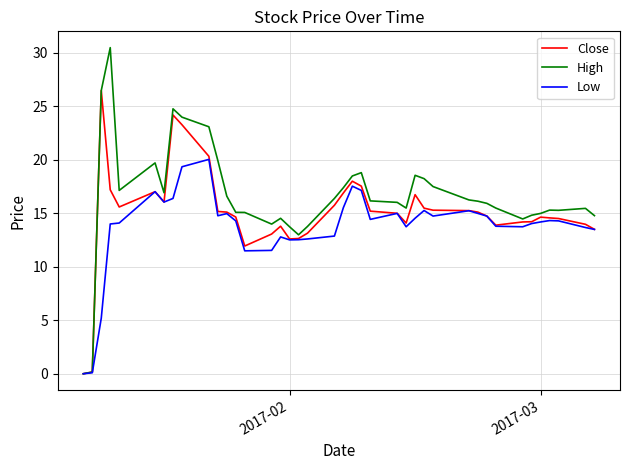

What is the maximum value for Low?

20.1